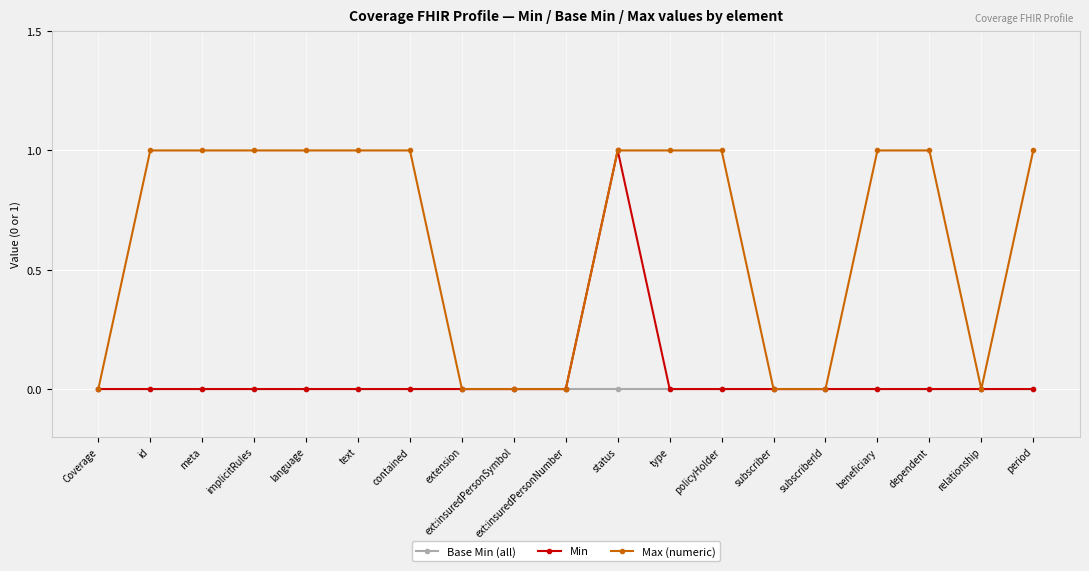

What is the label of the 8th point from the right?

type